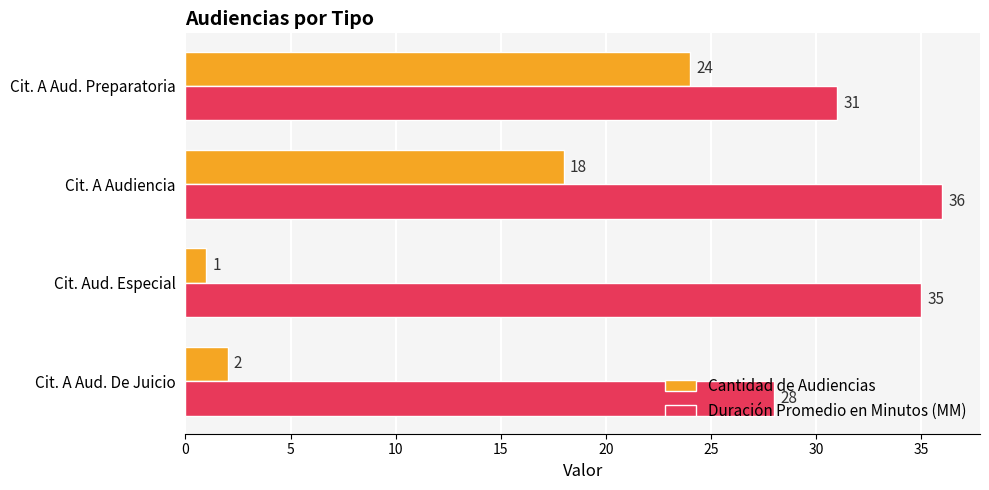

What is the sum of all Cantidad de Audiencias values?

45